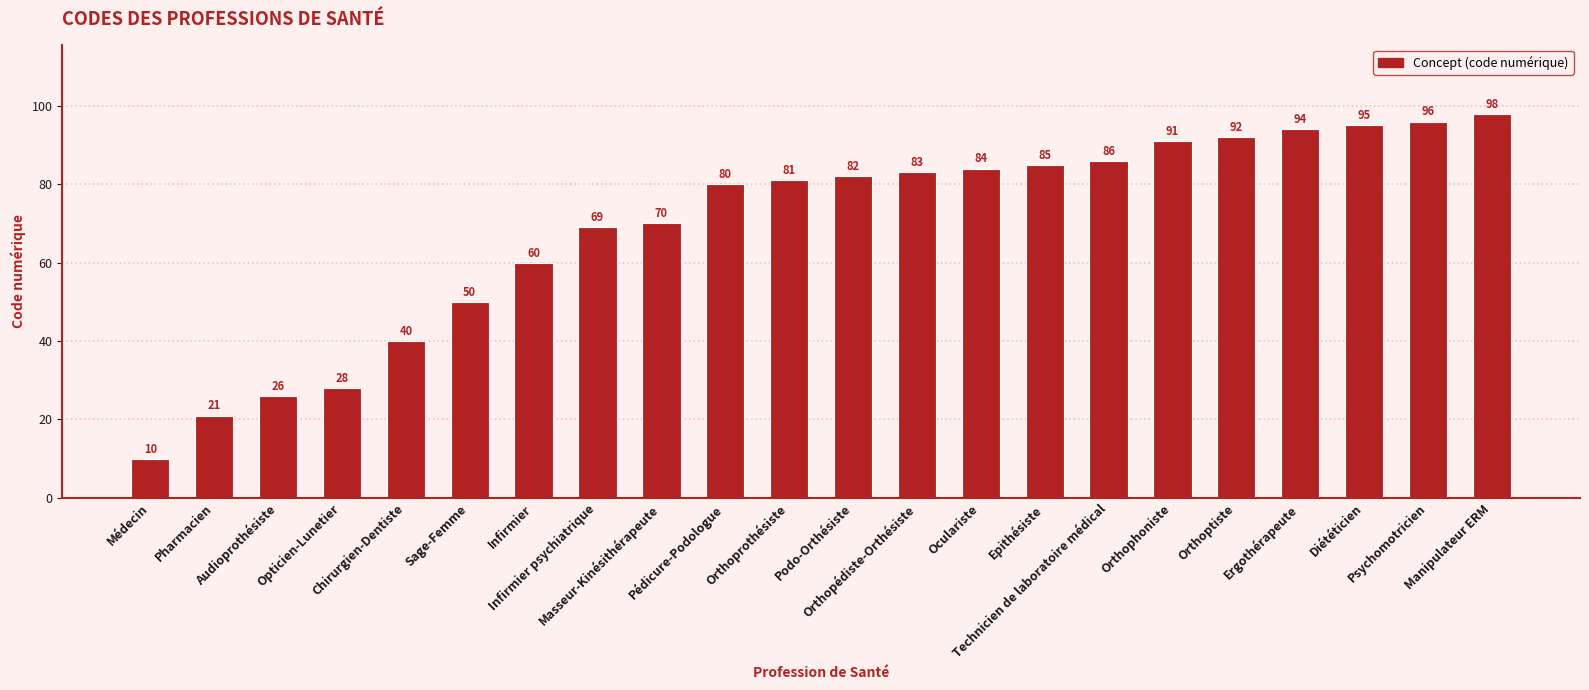

Rank the categories by value from lowest to highest.

Médecin, Pharmacien, Audioprothésiste, Opticien-Lunetier, Chirurgien-Dentiste, Sage-Femme, Infirmier, Infirmier psychiatrique, Masseur-Kinésithérapeute, Pédicure-Podologue, Orthoprothésiste, Podo-Orthésiste, Orthopédiste-Orthésiste, Oculariste, Epithésiste, Technicien de laboratoire médical, Orthophoniste, Orthoptiste, Ergothérapeute, Diététicien, Psychomotricien, Manipulateur ERM